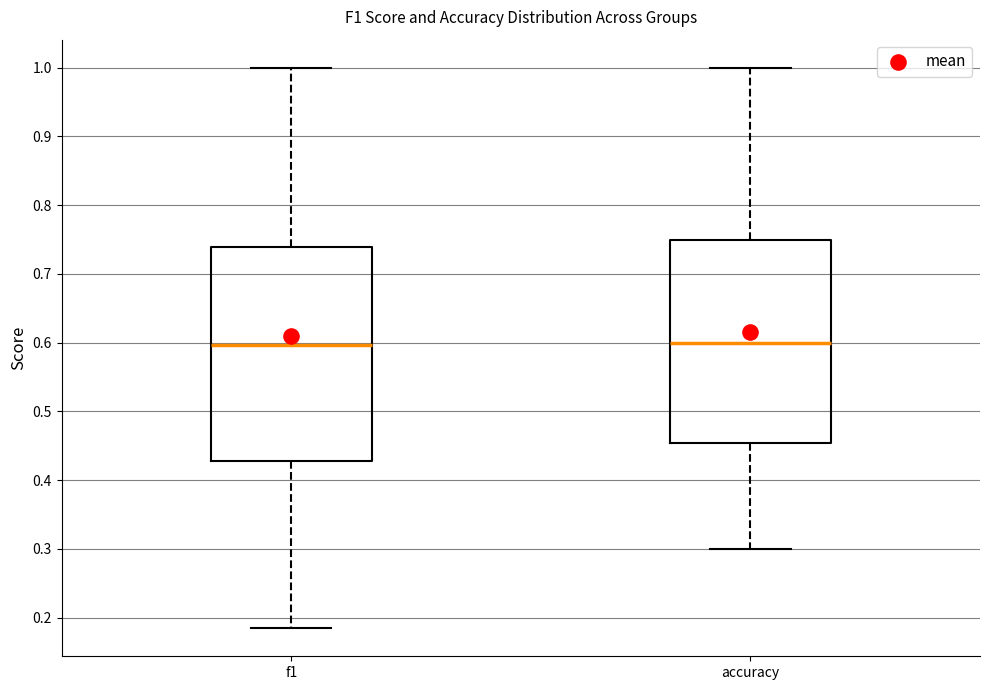

Reading left to right, transcribe this box plot: for each box, give where its median line is, the range the box spans, and where its two whiskers end, as read against the y-axis. The values are not printed on the chart, so give them approximately, as read against the axis.

f1: median 0.60, box 0.43 to 0.74, whiskers 0.18 to 1.00
accuracy: median 0.60, box 0.45 to 0.75, whiskers 0.30 to 1.00